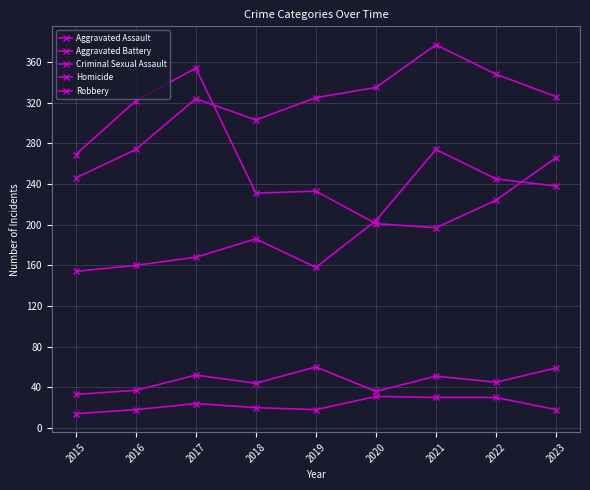

Is it true that Robbery equals 224 at 2022?

True